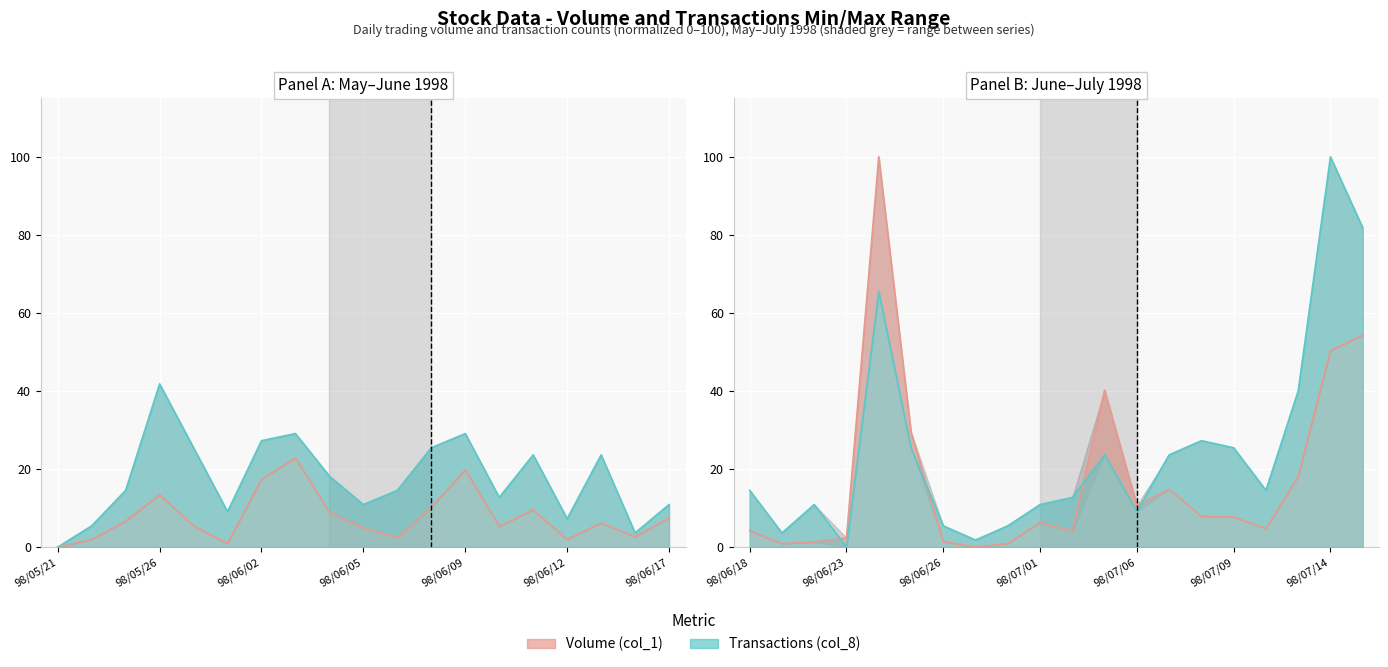

Which series has the largest total across all categories?

Transactions (col_8)